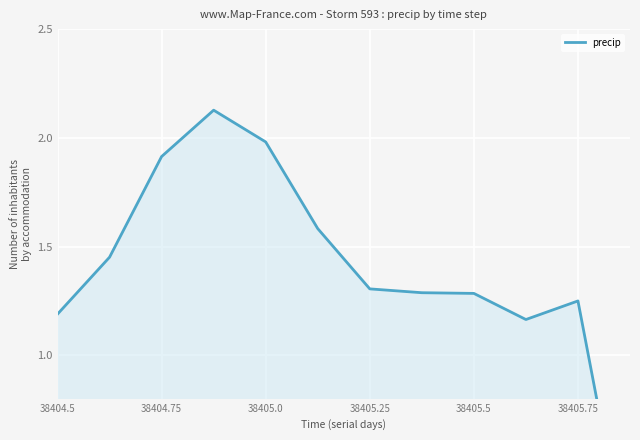

The value at 38404.5 is 1.2. True or false?

True